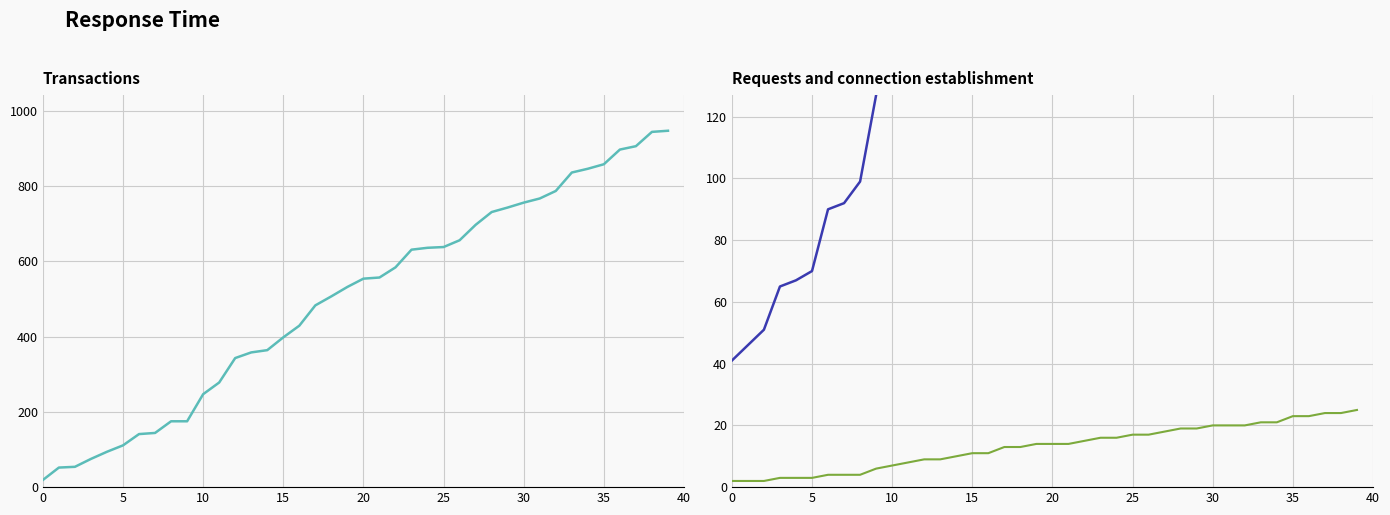

What is the maximum value for col_0?

947